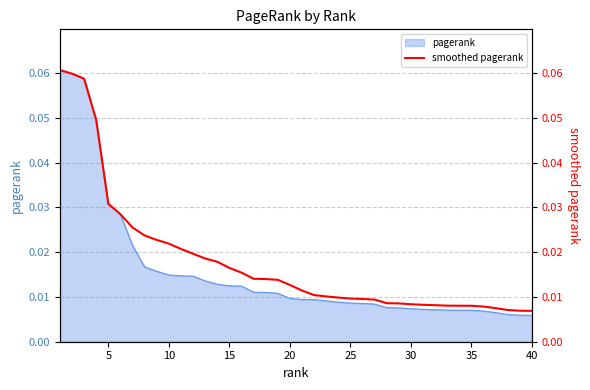

Reading left to right, what are all the values shown in this chart?

0.1	0.1	0.1	0.0	0.0	0.0	0.0	0.0	0.0	0.0	0.0	0.0	0.0	0.0	0.0	0.0	0.0	0.0	0.0	0.0	0.0	0.0	0.0	0.0	0.0	0.0	0.0	0.0	0.0	0.0	0.0	0.0	0.0	0.0	0.0	0.0	0.0	0.0	0.0	0.0